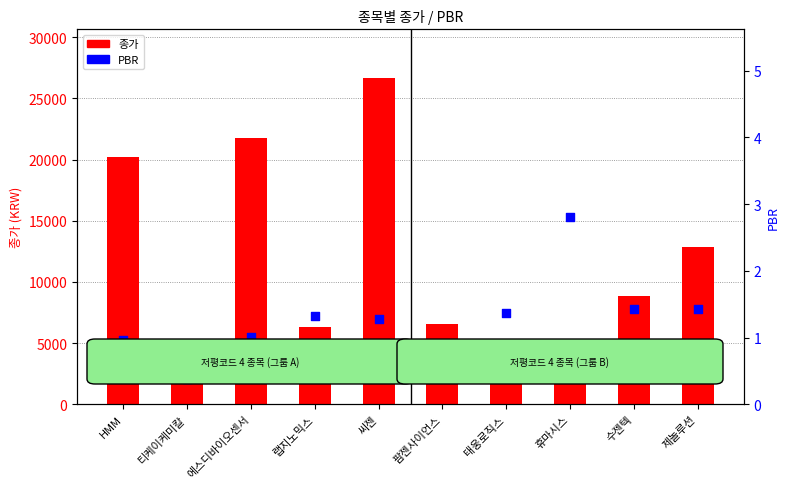

What is the change in value from 팜젠사이언스 to 태웅로직스?

+0.6